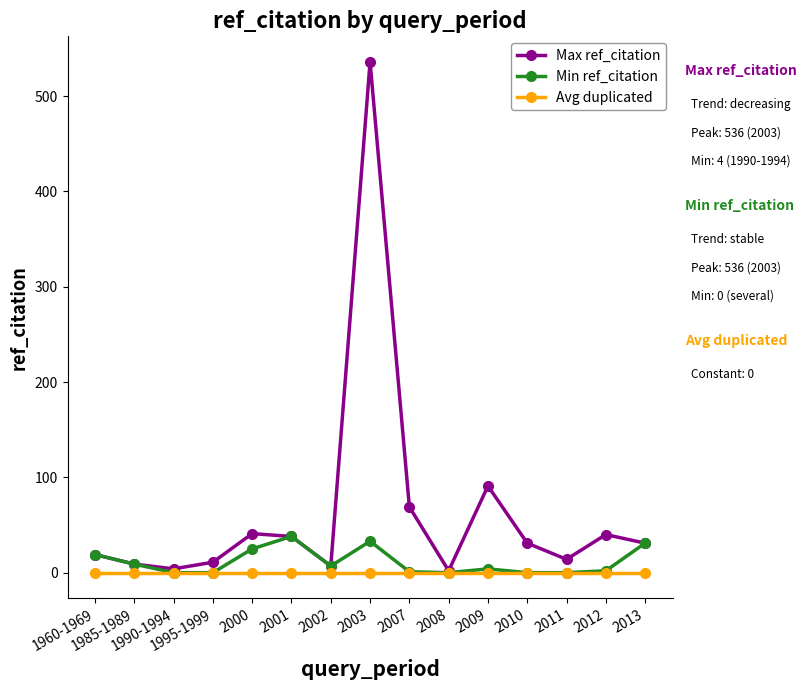

What is the label of the 12th point from the left?

2010